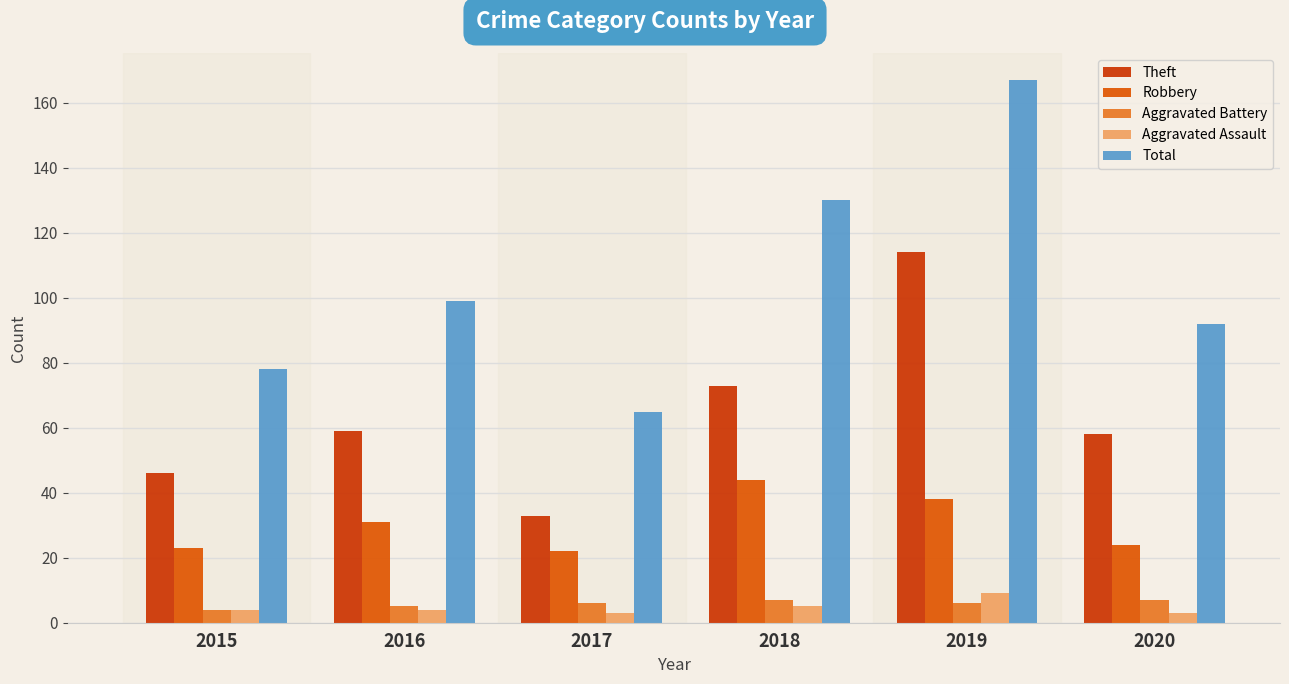

Count the number of data series in this chart.

5